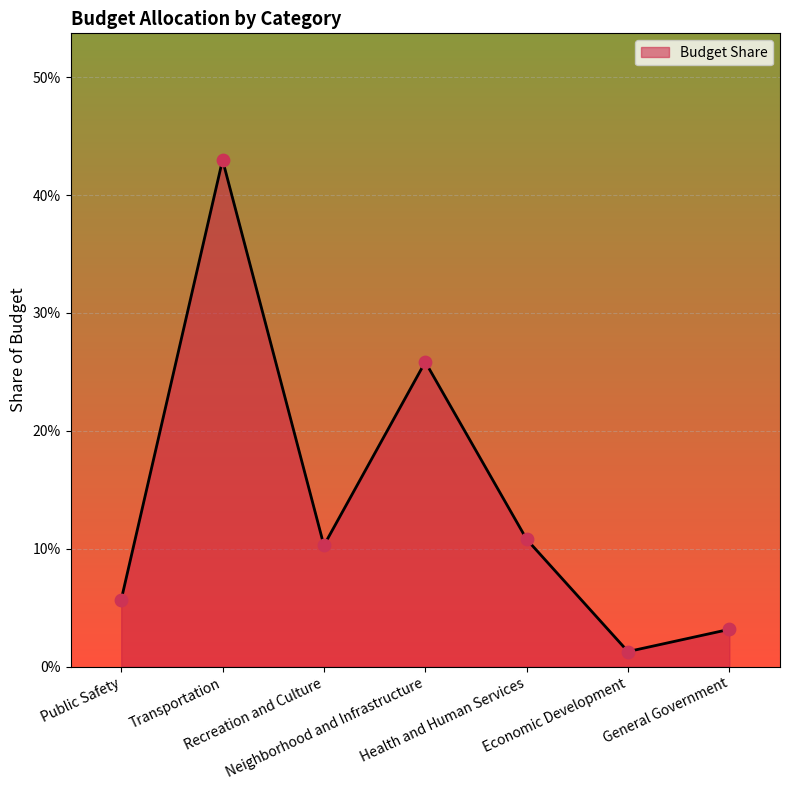

Which has a higher value, Health and Human Services or Economic Development?

Health and Human Services